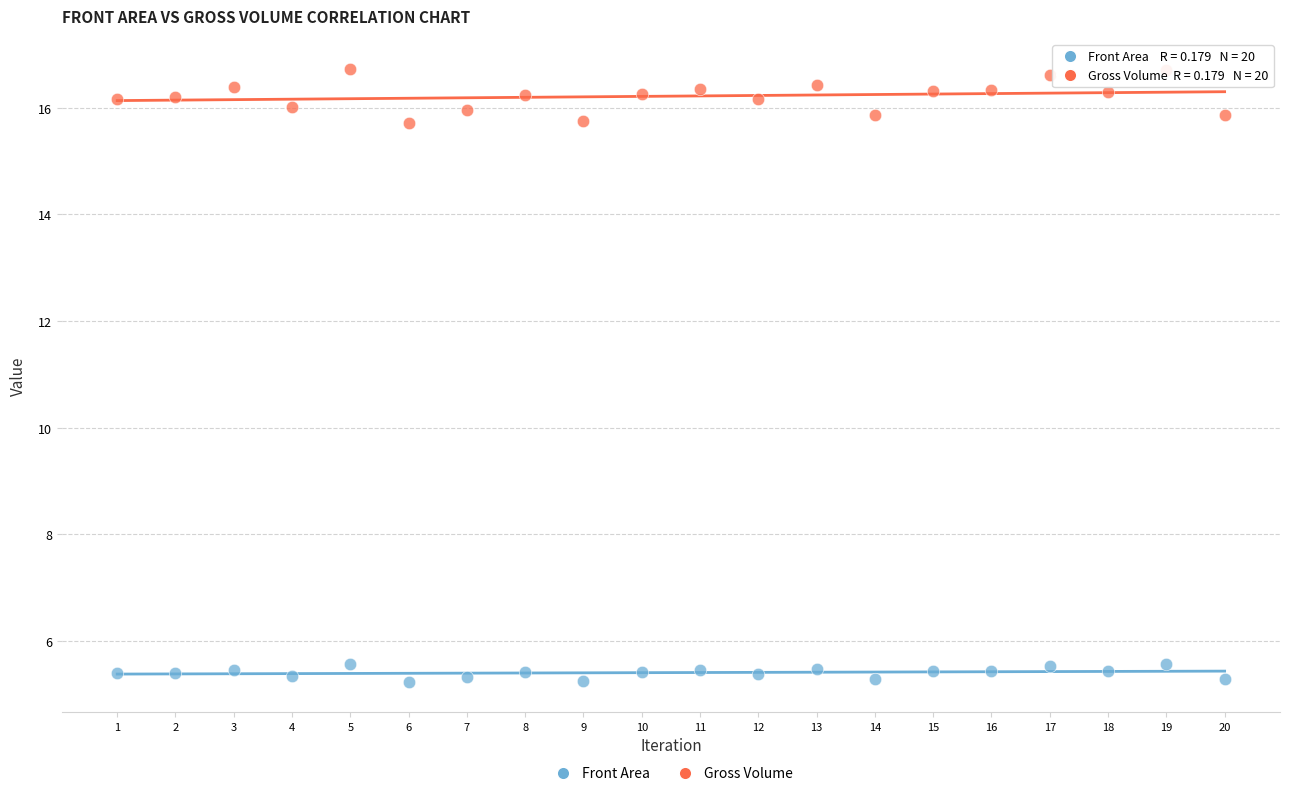

Across all data points, what is the range of Y values (max minus min)?

11.5